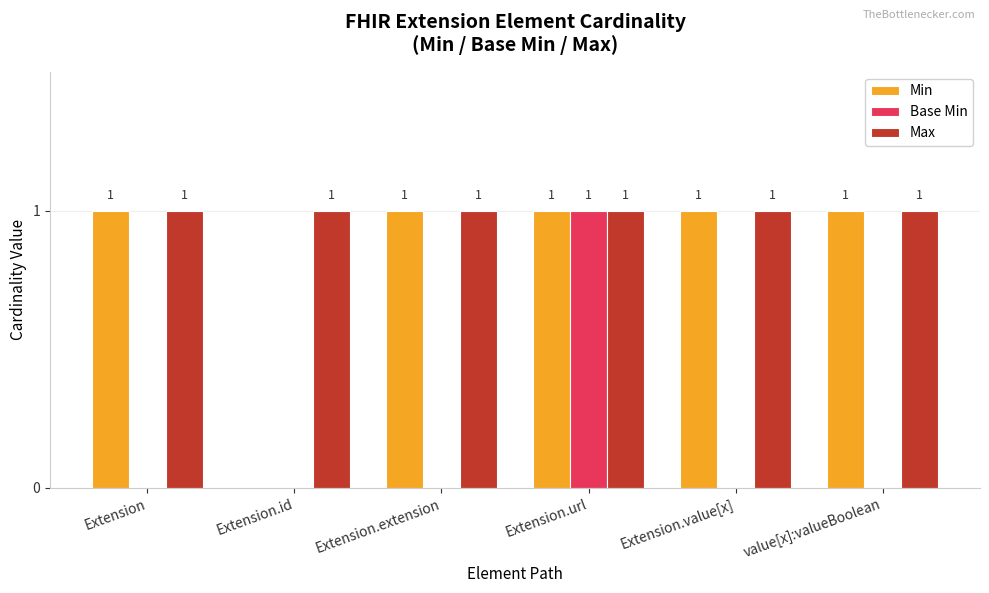

Reading left to right, what are all the values shown in this chart?

Min: Extension=1	Extension.id=0	Extension.extension=1	Extension.url=1	Extension.value[x]=1	value[x]:valueBoolean=1
Base Min: Extension=0	Extension.id=0	Extension.extension=0	Extension.url=1	Extension.value[x]=0	value[x]:valueBoolean=0
Max: Extension=1	Extension.id=1	Extension.extension=1	Extension.url=1	Extension.value[x]=1	value[x]:valueBoolean=1